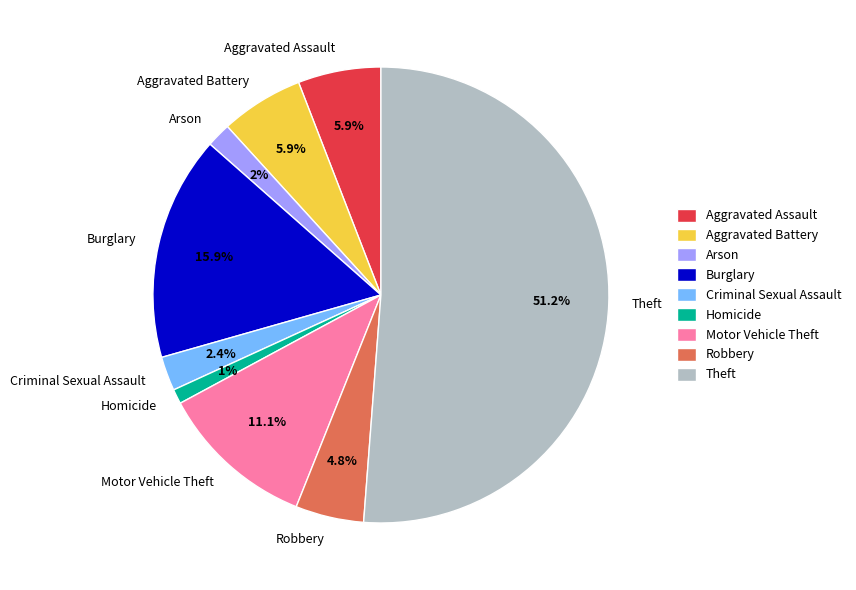

Does Theft represent more than half of the total?

Yes